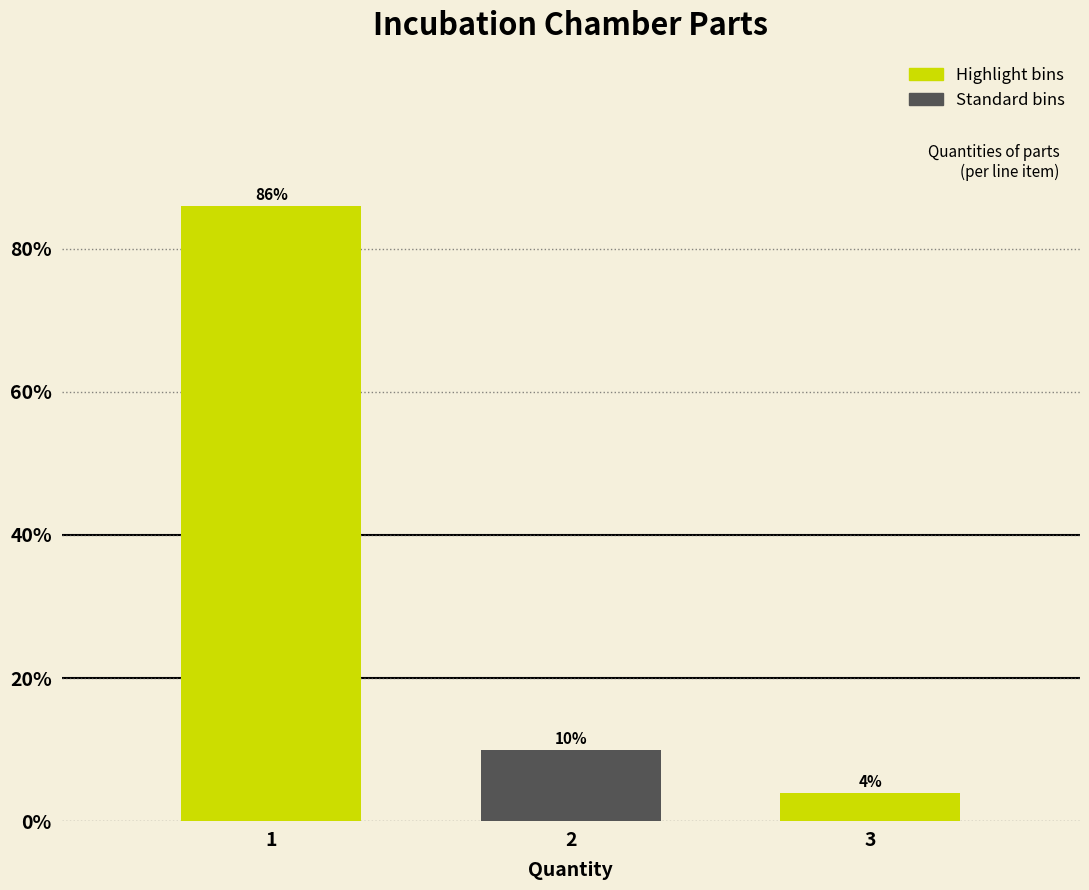

Reading left to right, what are all the values shown in this chart?

1=86	2=10	3=4